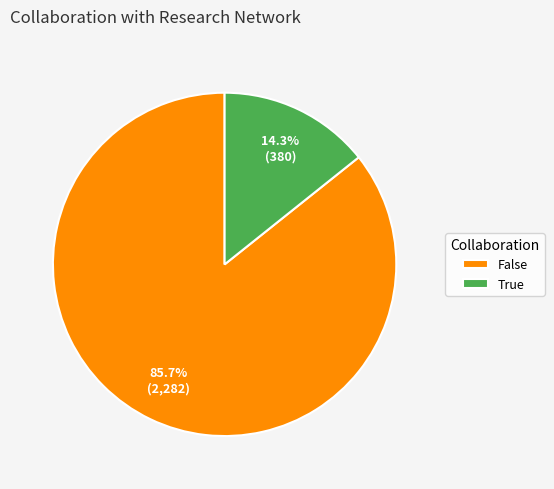

Rank the categories by value from lowest to highest.

True, False